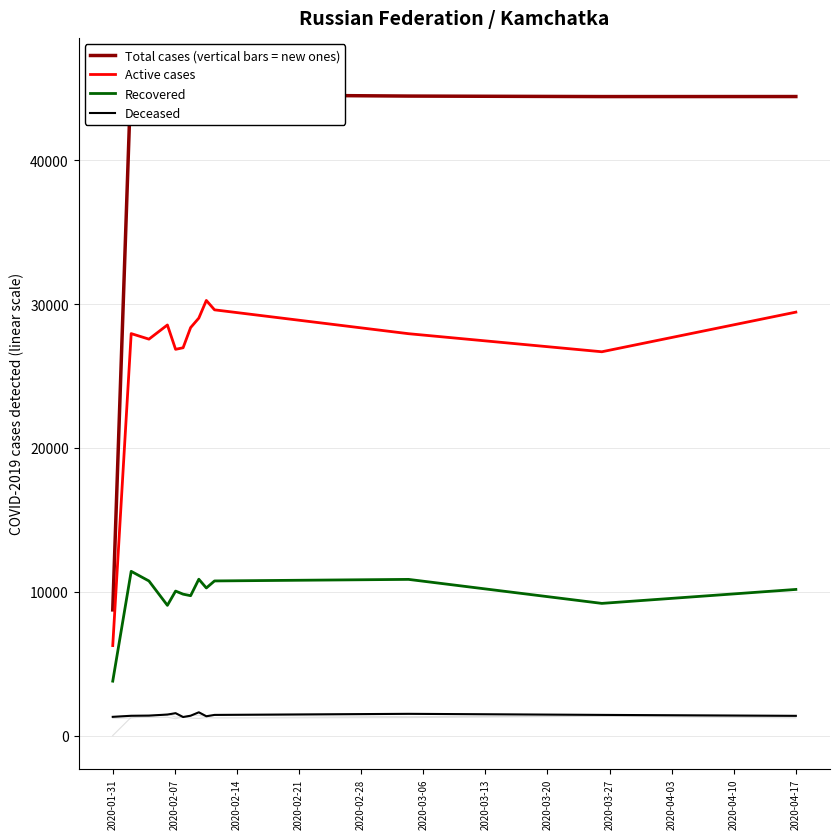

What position from the left is 2020-03-20?

8